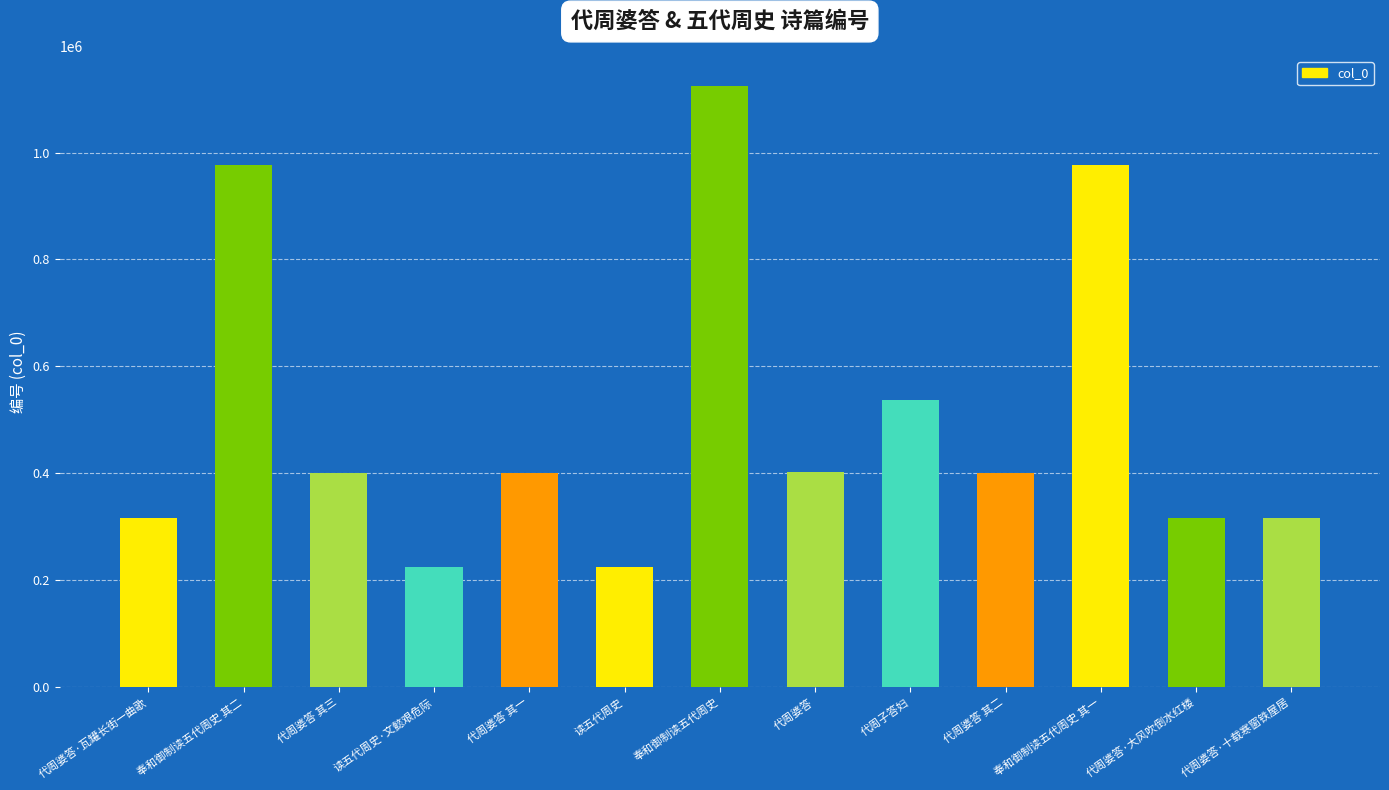

Where is the data nearest to the value 675206?

代周子答妇